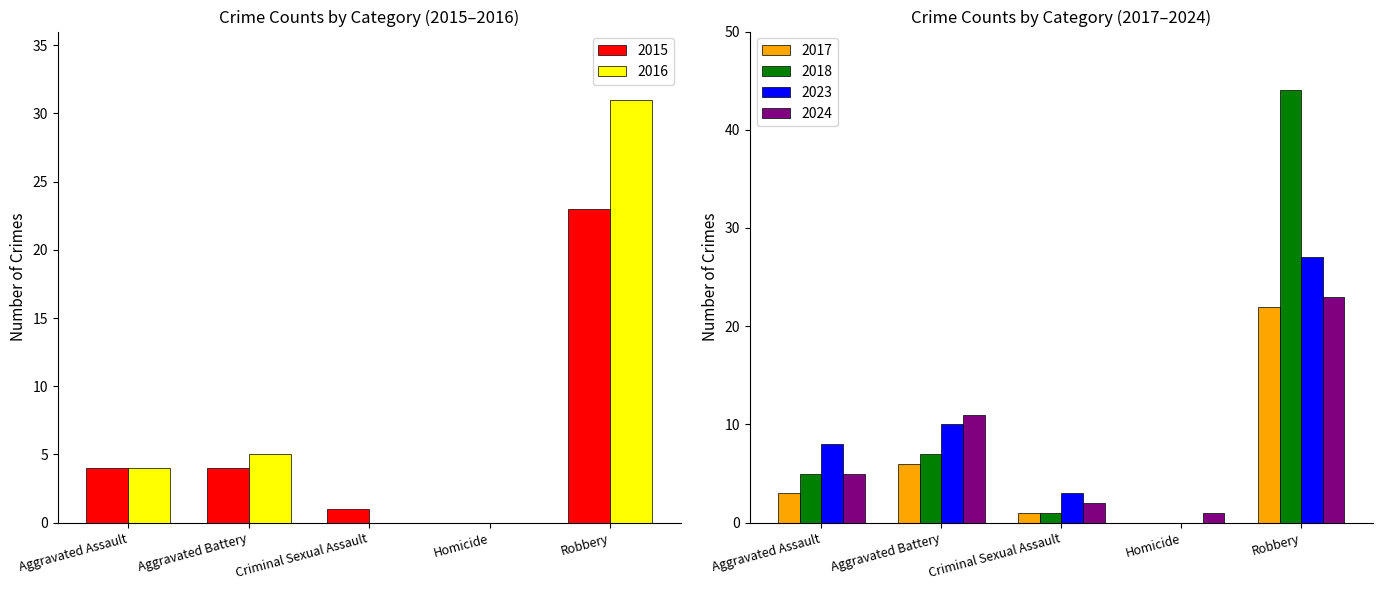

How many values in the 2024 series are below 5?

2